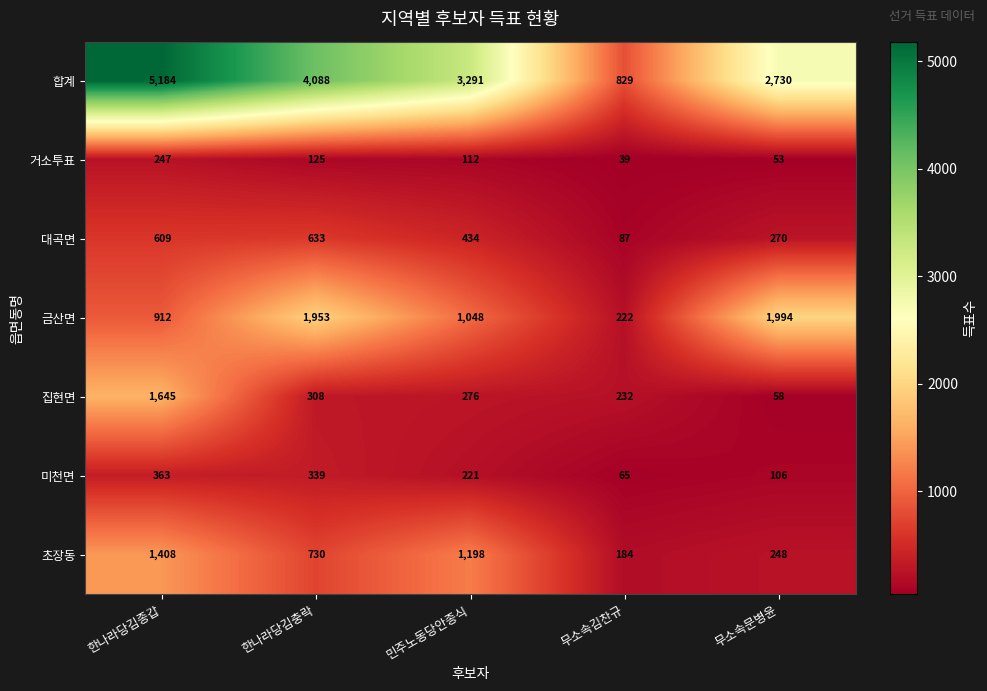

The value of 초장동 at 한나라당김종갑 is 2285. True or false?

False